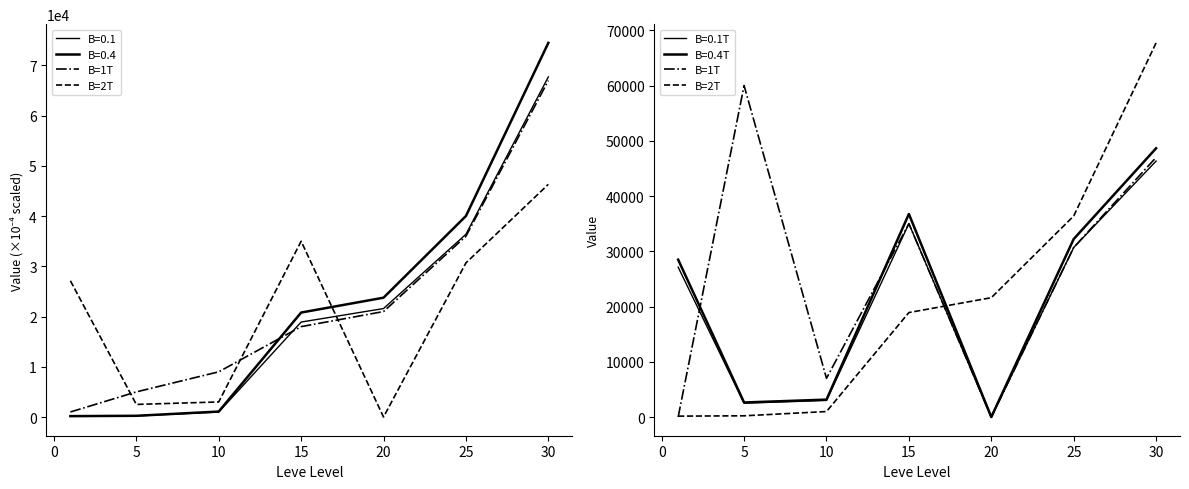

True or false: B=1T and B=2T intersect in this chart.

True